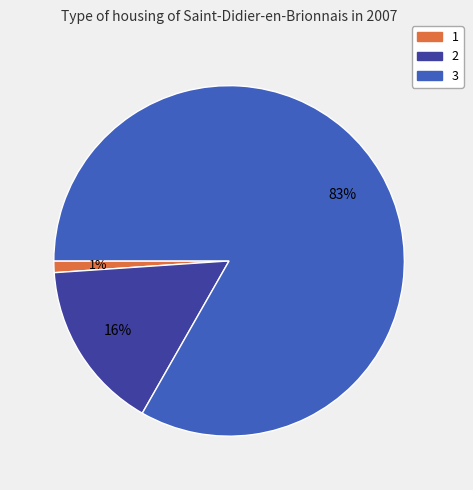

Count the number of slices in the pie.

3